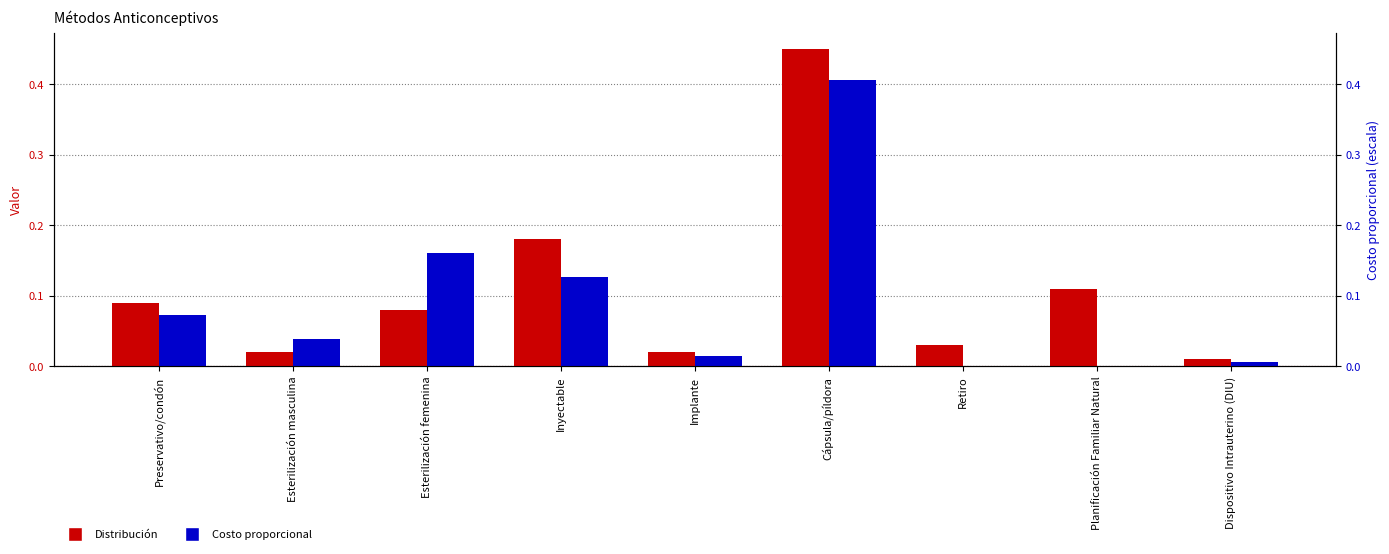

At which category is the sum across all series the highest?

Cápsula/píldora